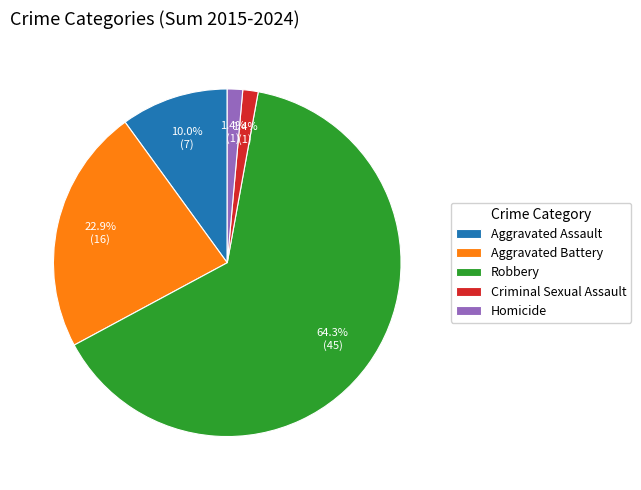

To the nearest percent, what portion does Aggravated Assault represent?

10%